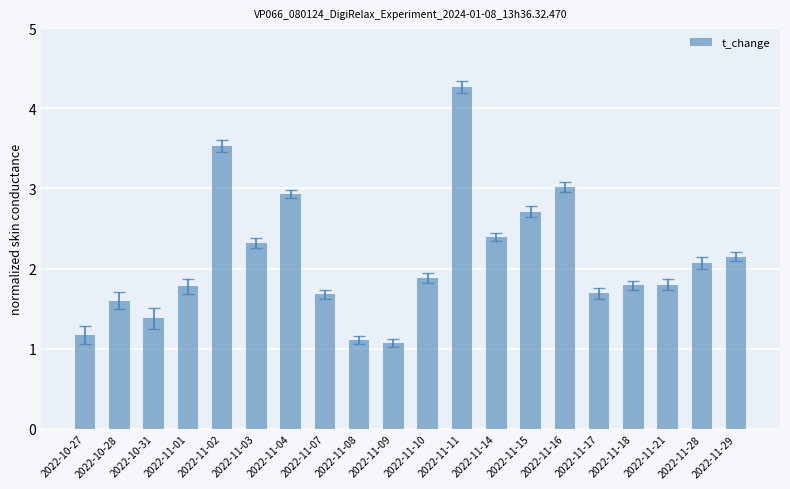

Count the number of data series in this chart.

1